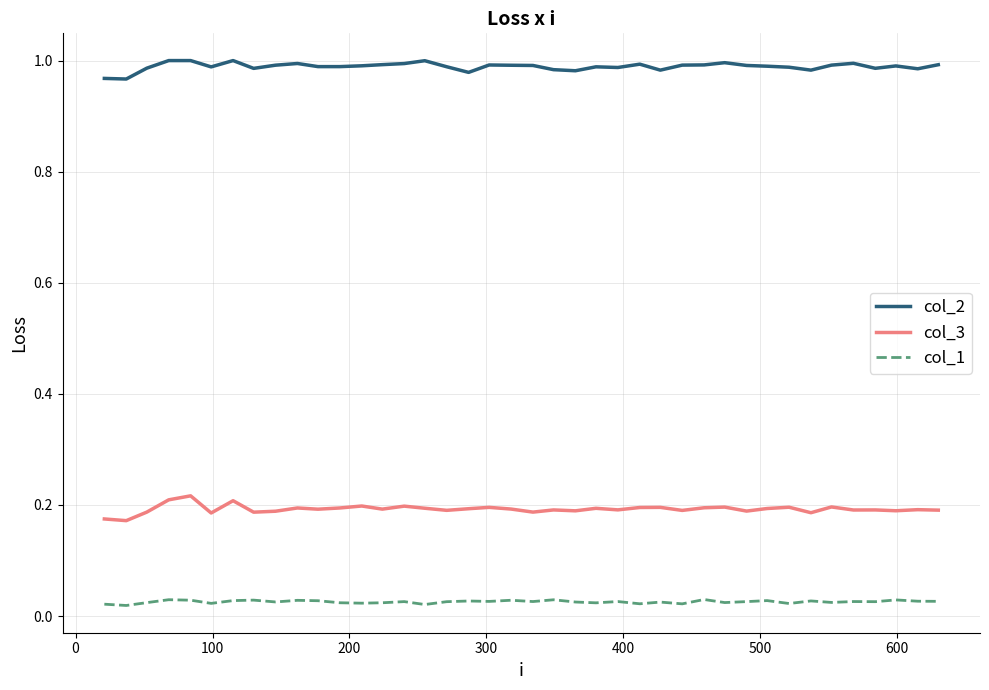

List the series in order of their peak value, highest first.

col_2, col_3, col_1